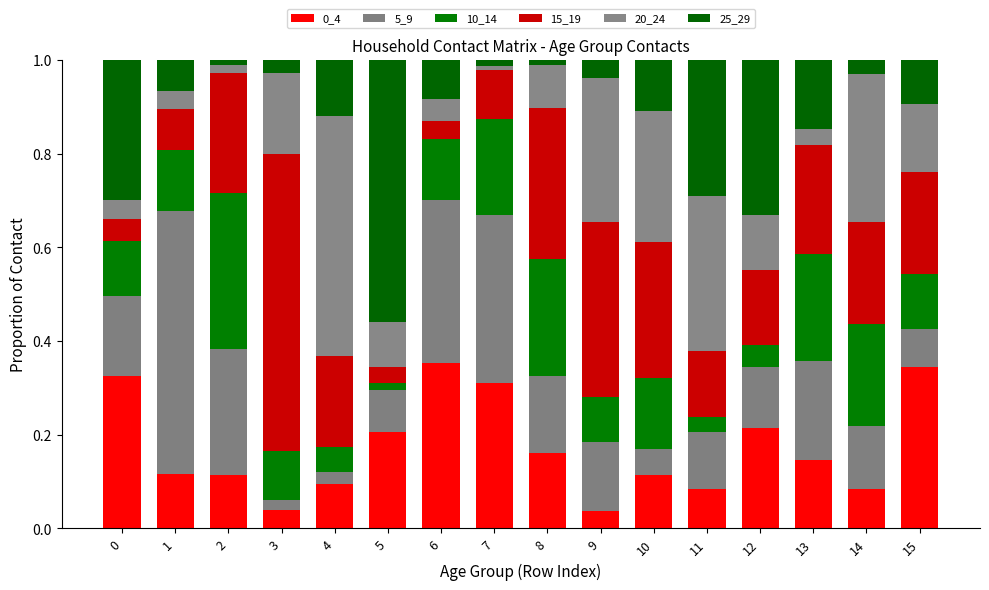

How many series are shown in this chart?

6